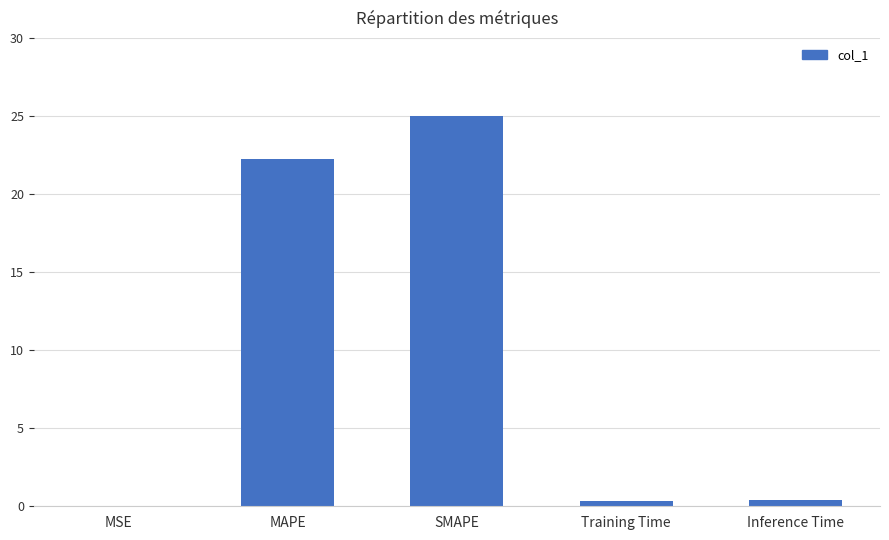

Does the chart contain stacked bars?

No